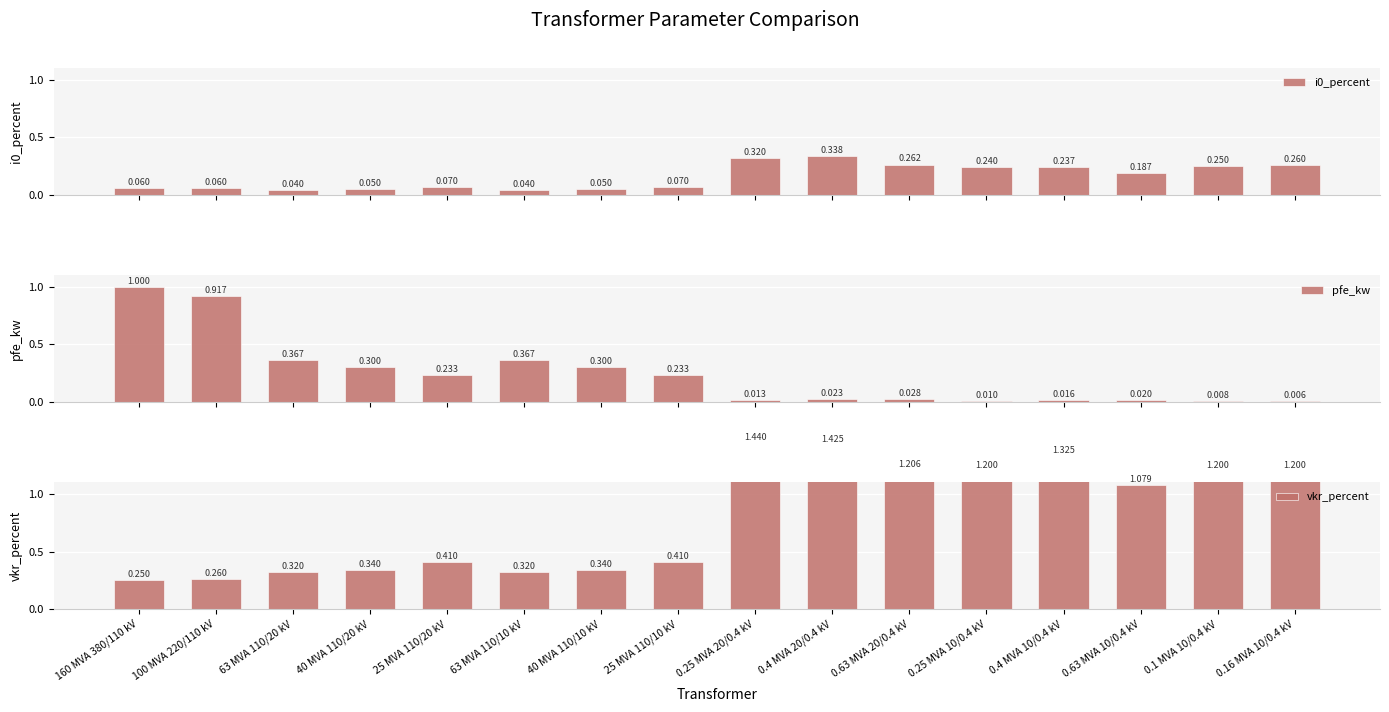

At 0.4 MVA 10/0.4 kV, list the series in order from largest to smallest.

vkr_percent, i0_percent, pfe_kw